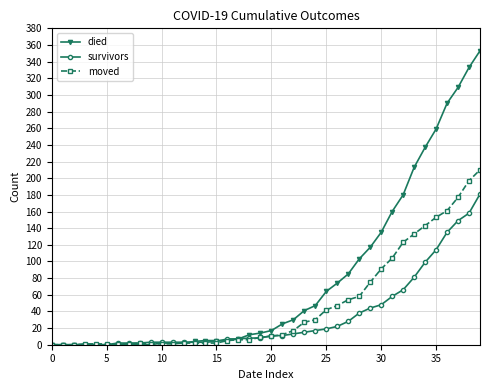

List the series in order of their peak value, lowest first.

survivors, moved, died